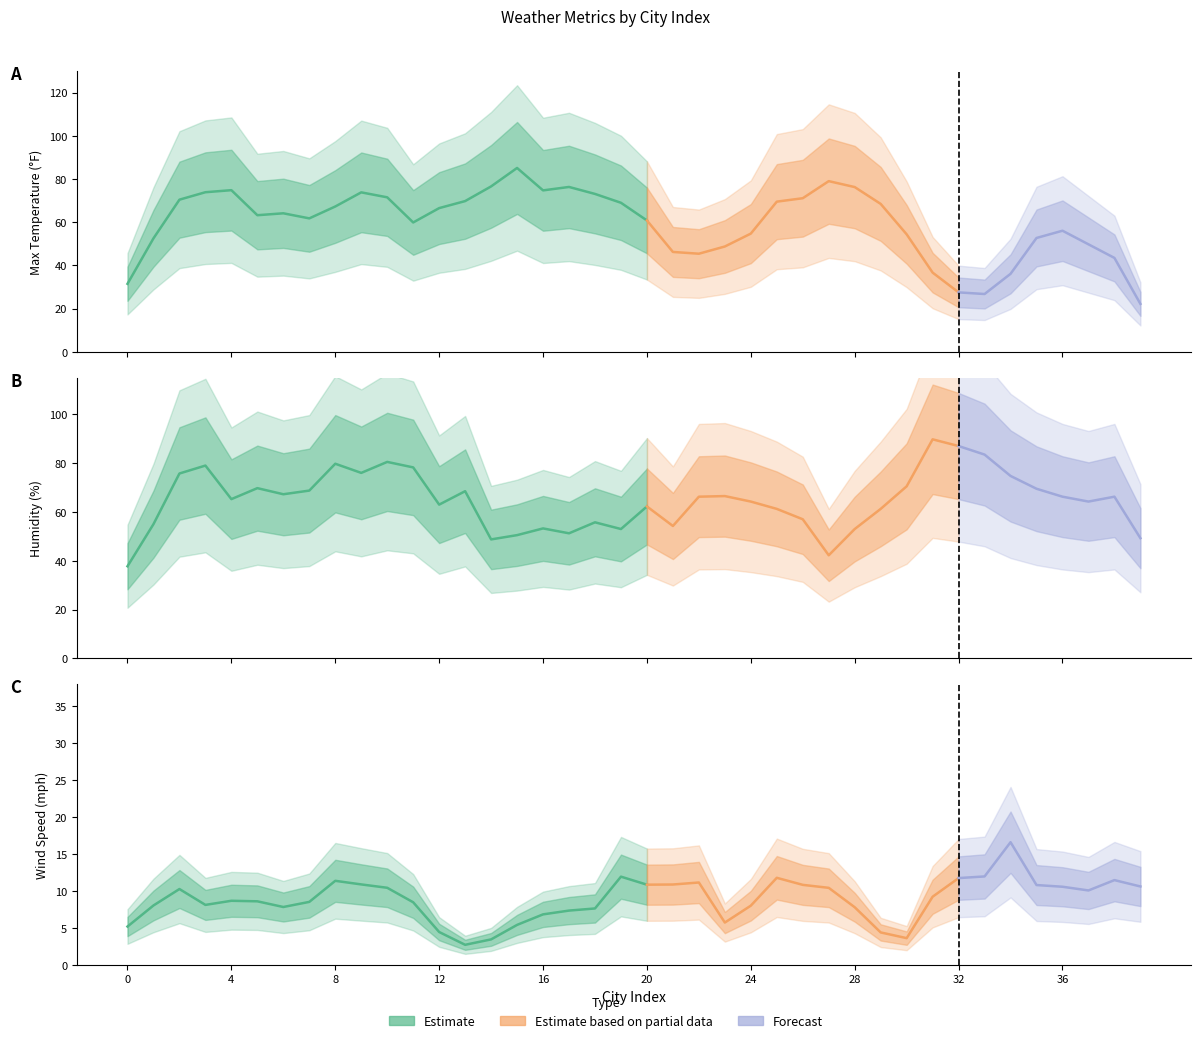

What is the sum of all Humidity values?

2651.0